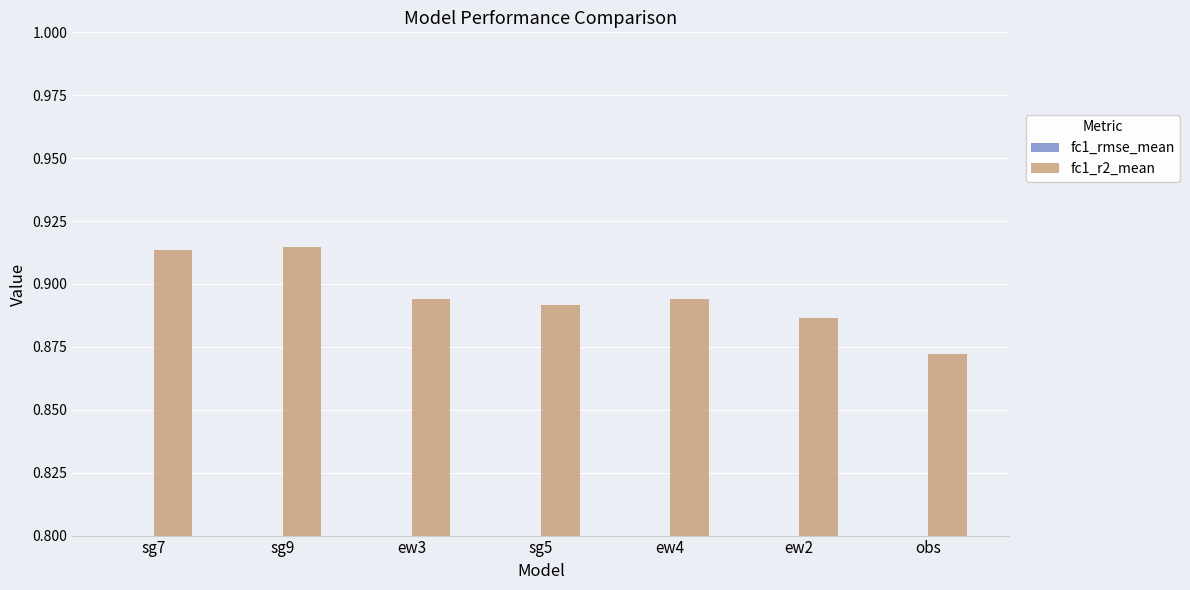

What are all the series names shown in the legend?

fc1_rmse_mean, fc1_r2_mean